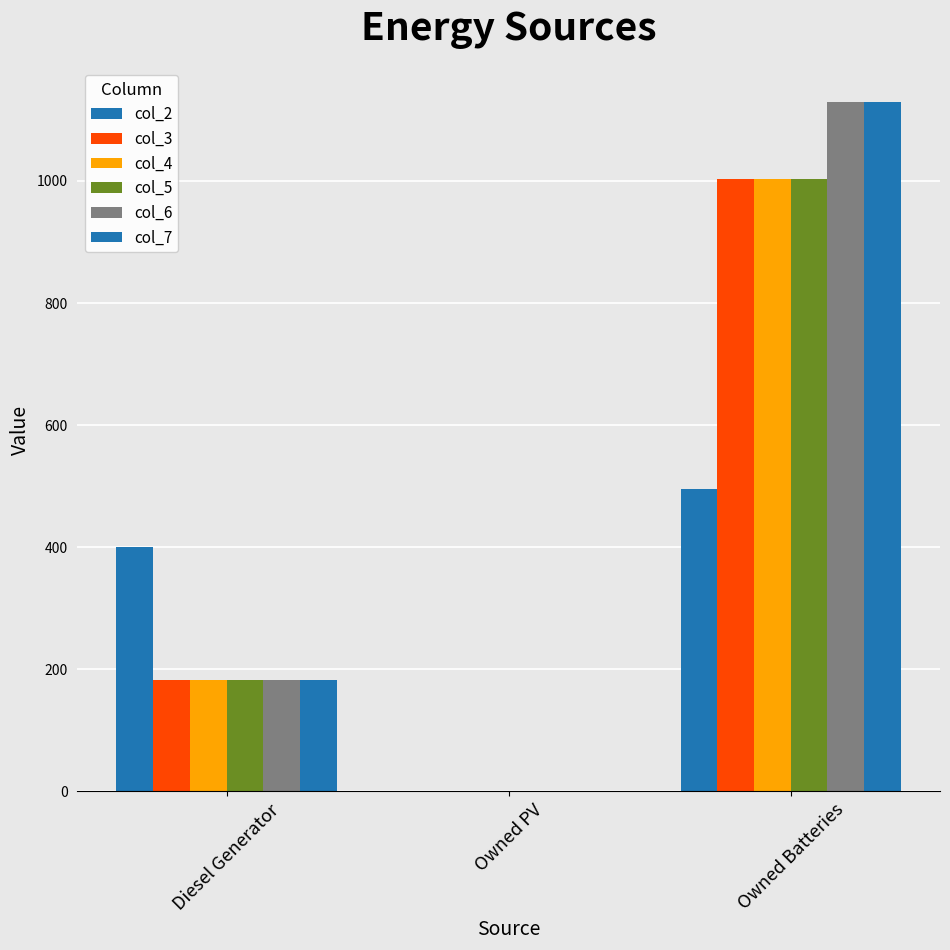

What is the label of the 2nd bar from the right?

Owned PV